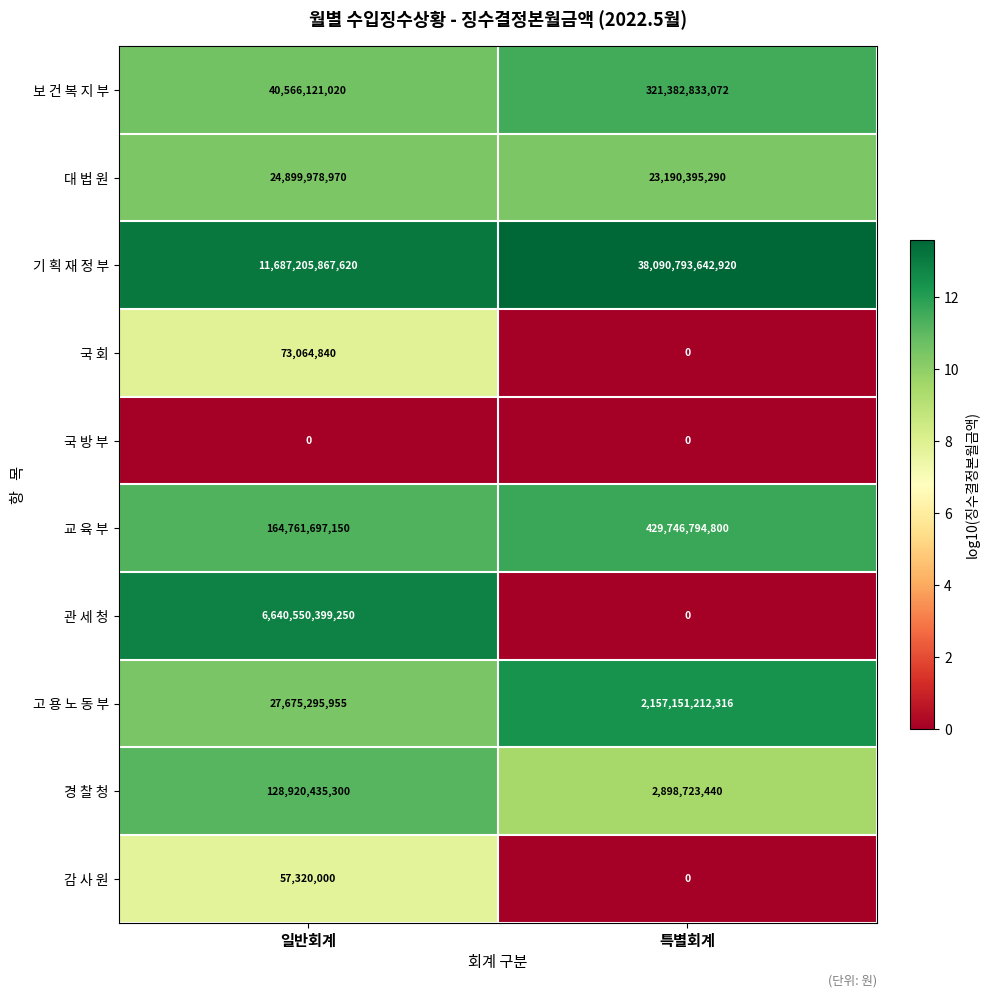

At which label is 교 육 부 closest to 297254245975?

일반회계